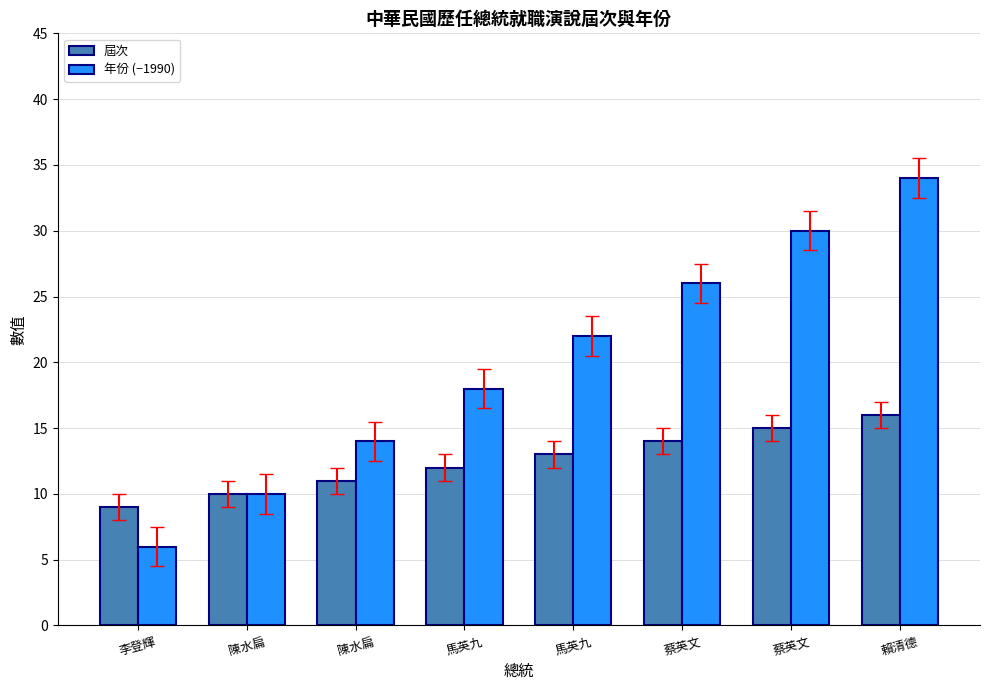

What is the sum of the 年份 (−1990) values at 陳水扁 and 蔡英文?

40